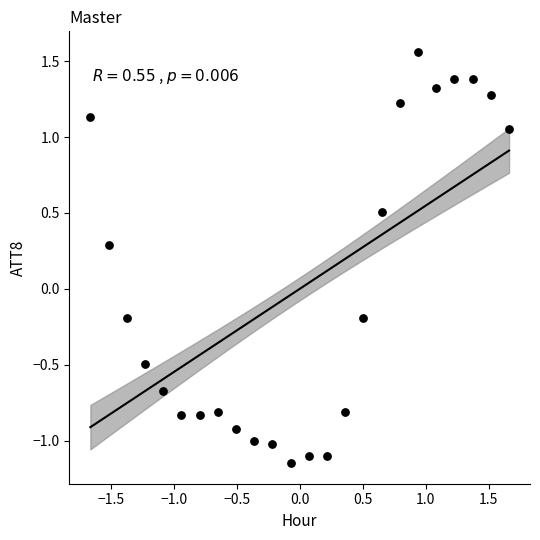

What is the range of X values (max minus min)?

3.3